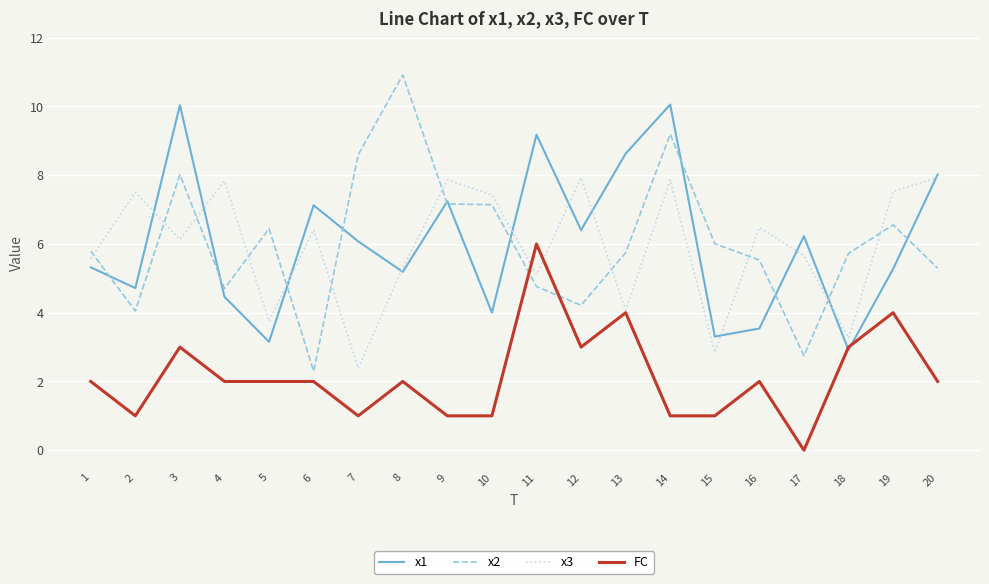

At 19, list the series in order from largest to smallest.

x3, x2, x1, FC